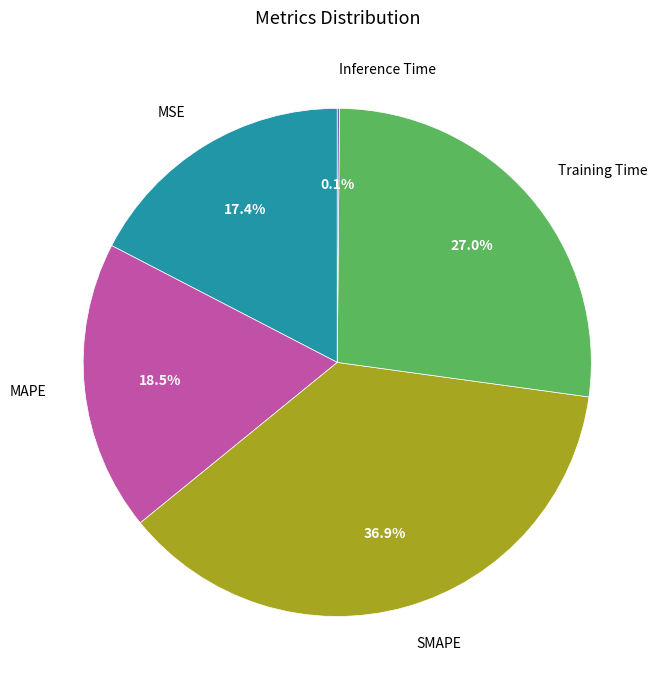

Does any single category account for the majority?

No